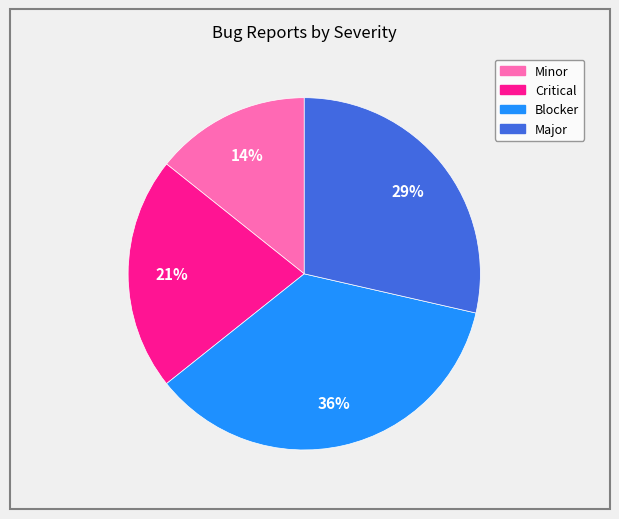

To the nearest percent, what percentage of the pie is Blocker?

36%